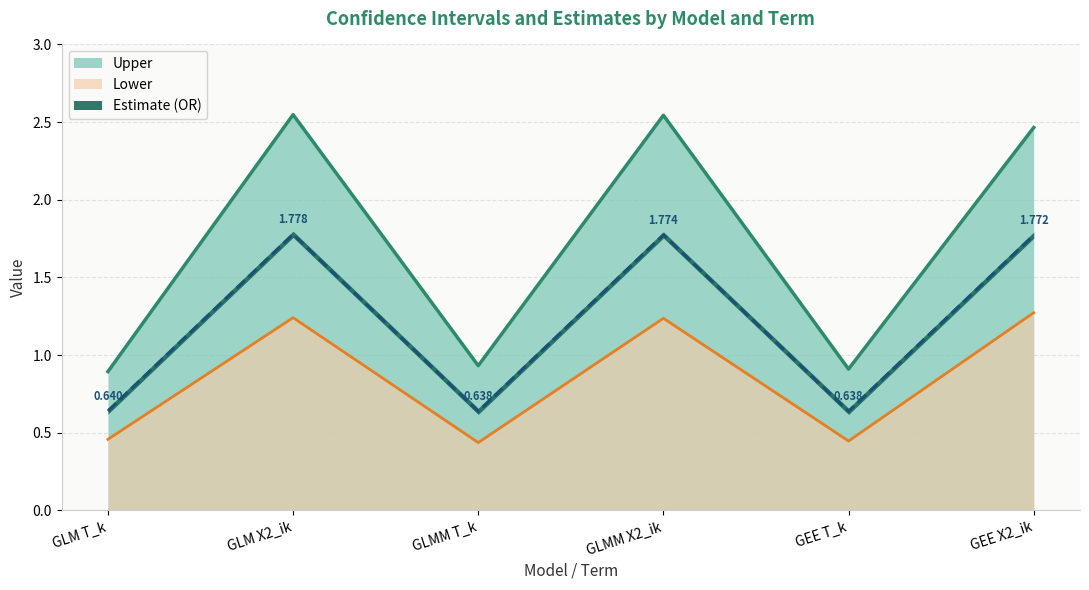

True or false: Lower and Upper intersect in this chart.

False